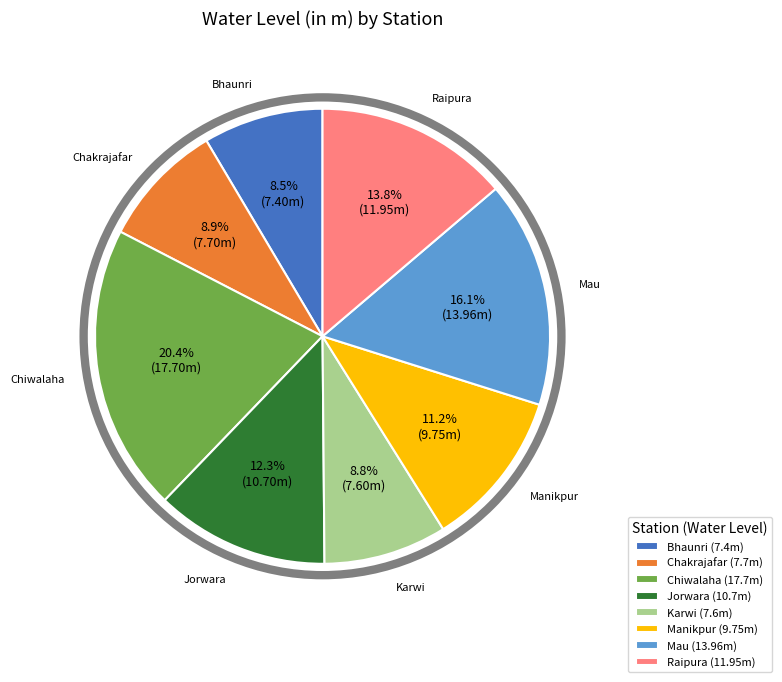

Which has a higher value, Chiwalaha or Jorwara?

Chiwalaha